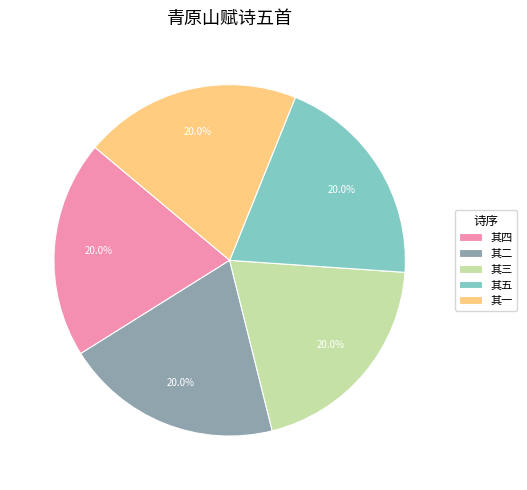

Do 其一 and 其三 together represent more than half of the pie?

No